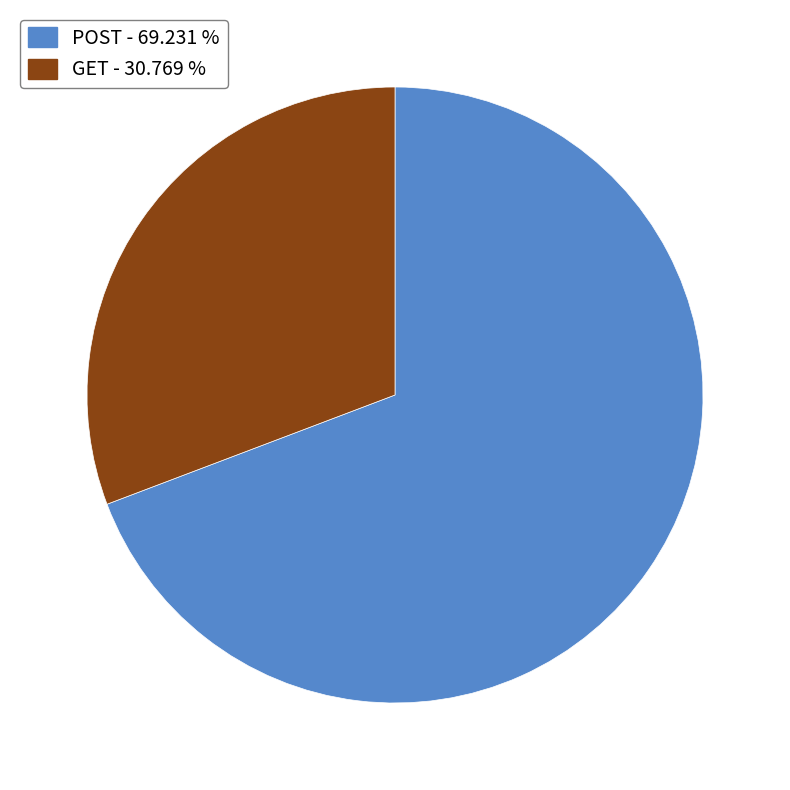

How many segments does this pie chart have?

2